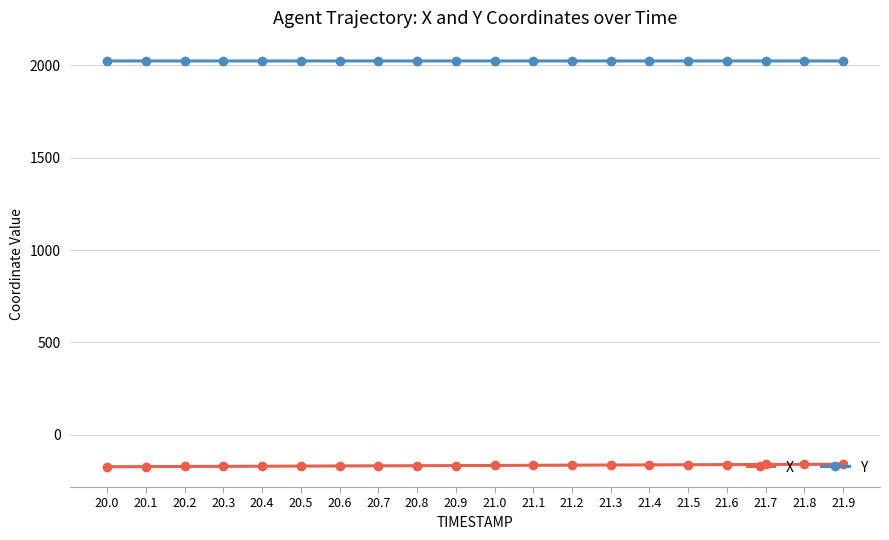

True or false: X and Y intersect in this chart.

False